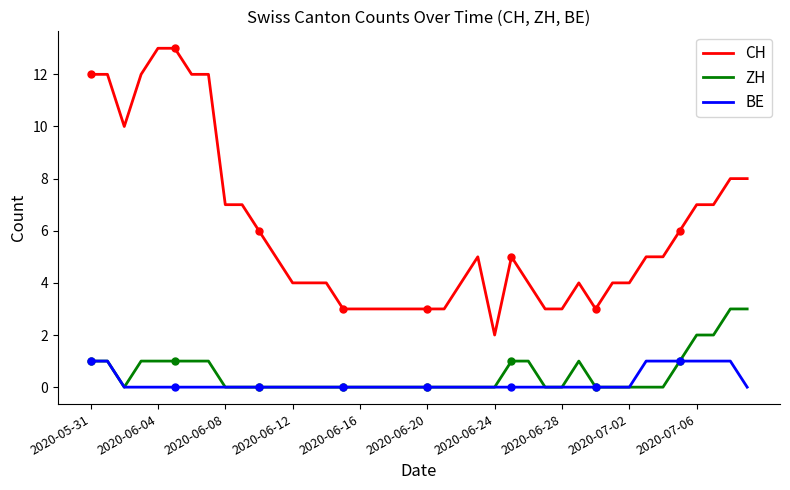

True or false: CH and BE intersect in this chart.

False